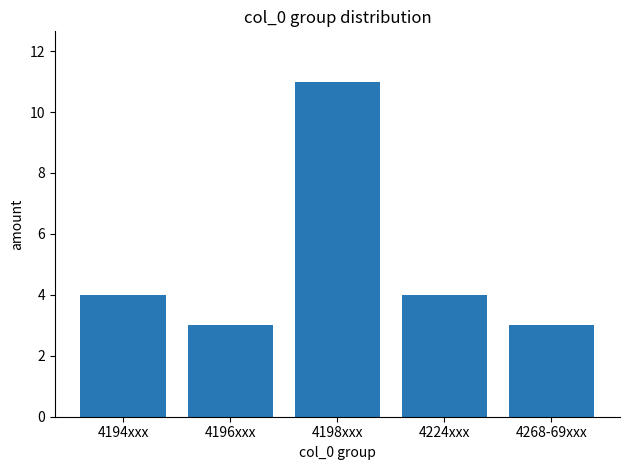

What is the approximate value at 4224xxx?

4